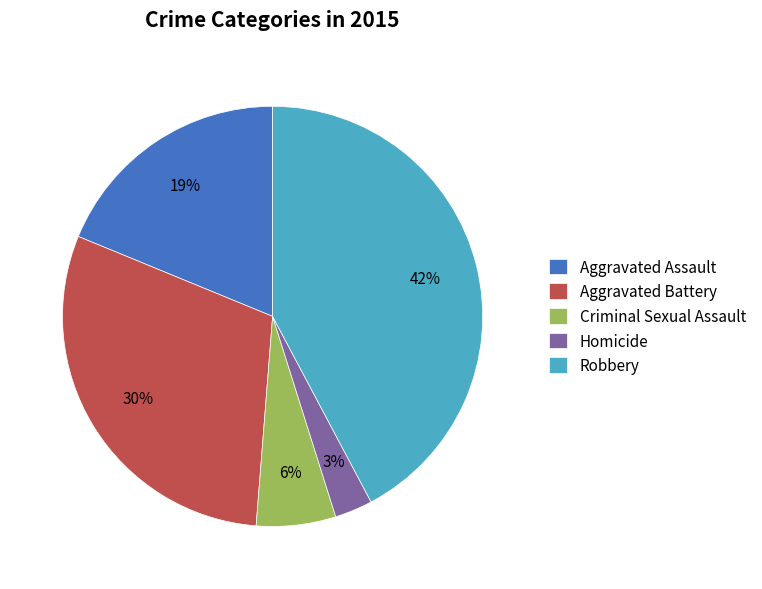

The Criminal Sexual Assault slice represents 6% of the pie. True or false?

True